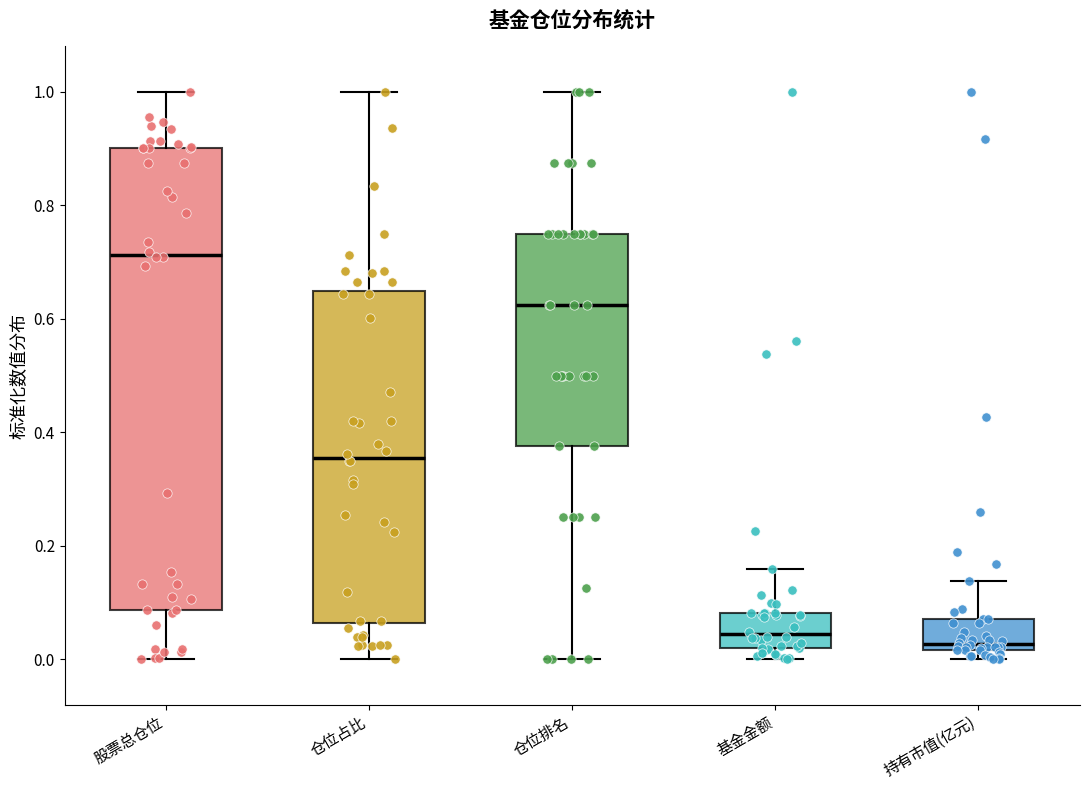

Reading left to right, transcribe this box plot: for each box, give where its median line is, the range the box spans, and where its two whiskers end, as read against the y-axis. The values are not printed on the chart, so give them approximately, as read against the axis.

股票总仓位: median 0.72, box 0.08 to 0.90, whiskers 0.00 to 1.00
仓位占比: median 0.36, box 0.06 to 0.64, whiskers 0.00 to 1.00
仓位排名: median 0.62, box 0.38 to 0.76, whiskers 0.00 to 1.00
基金金额: median 0.04, box 0.02 to 0.08, whiskers 0.00 to 0.16
持有市值(亿元): median 0.02 (just above the box's lower edge), box 0.02 to 0.08, whiskers 0.00 to 0.14